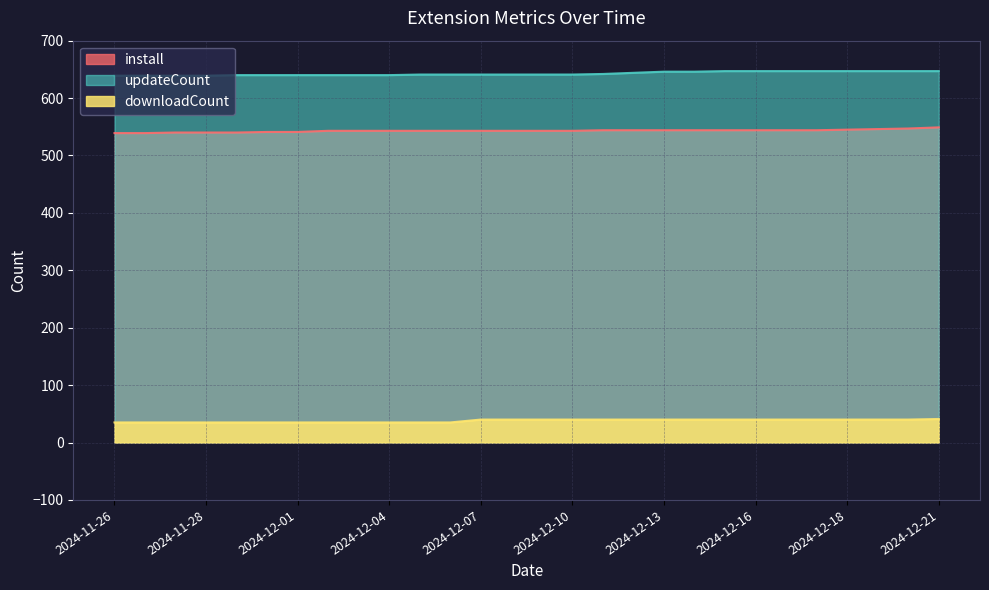

List the series in order of their peak value, lowest first.

downloadCount, install, updateCount